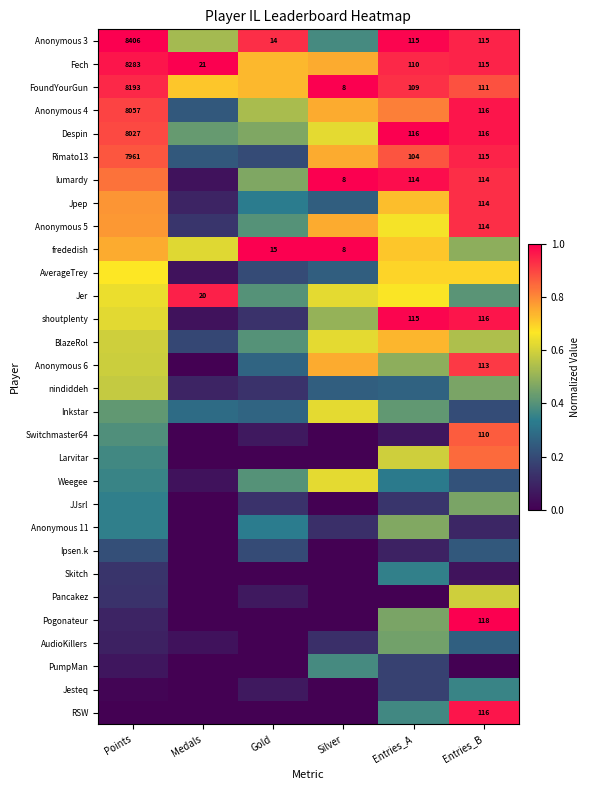

The RSW series shows 0.4 at Silver. True or false?

False